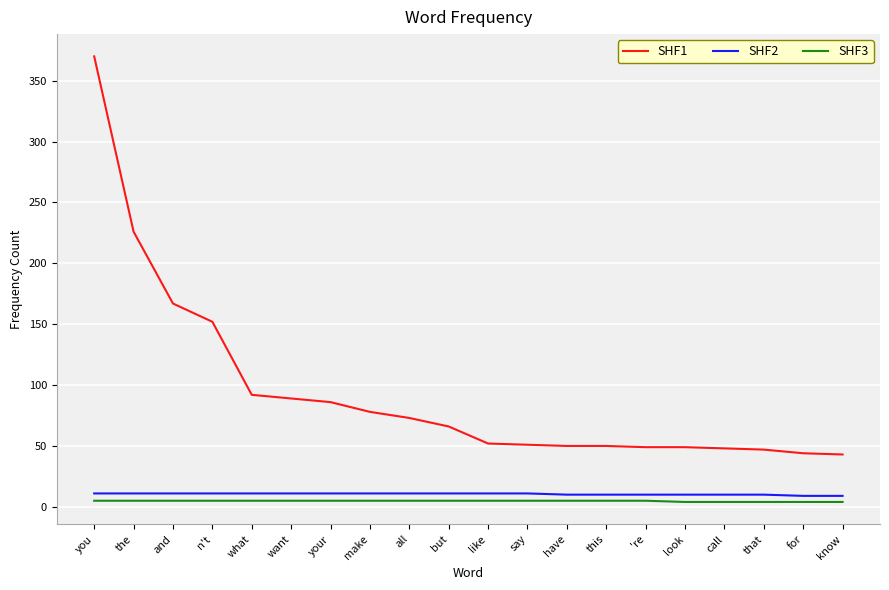

What is the difference between the maximum and minimum values in the SHF1 series?

327